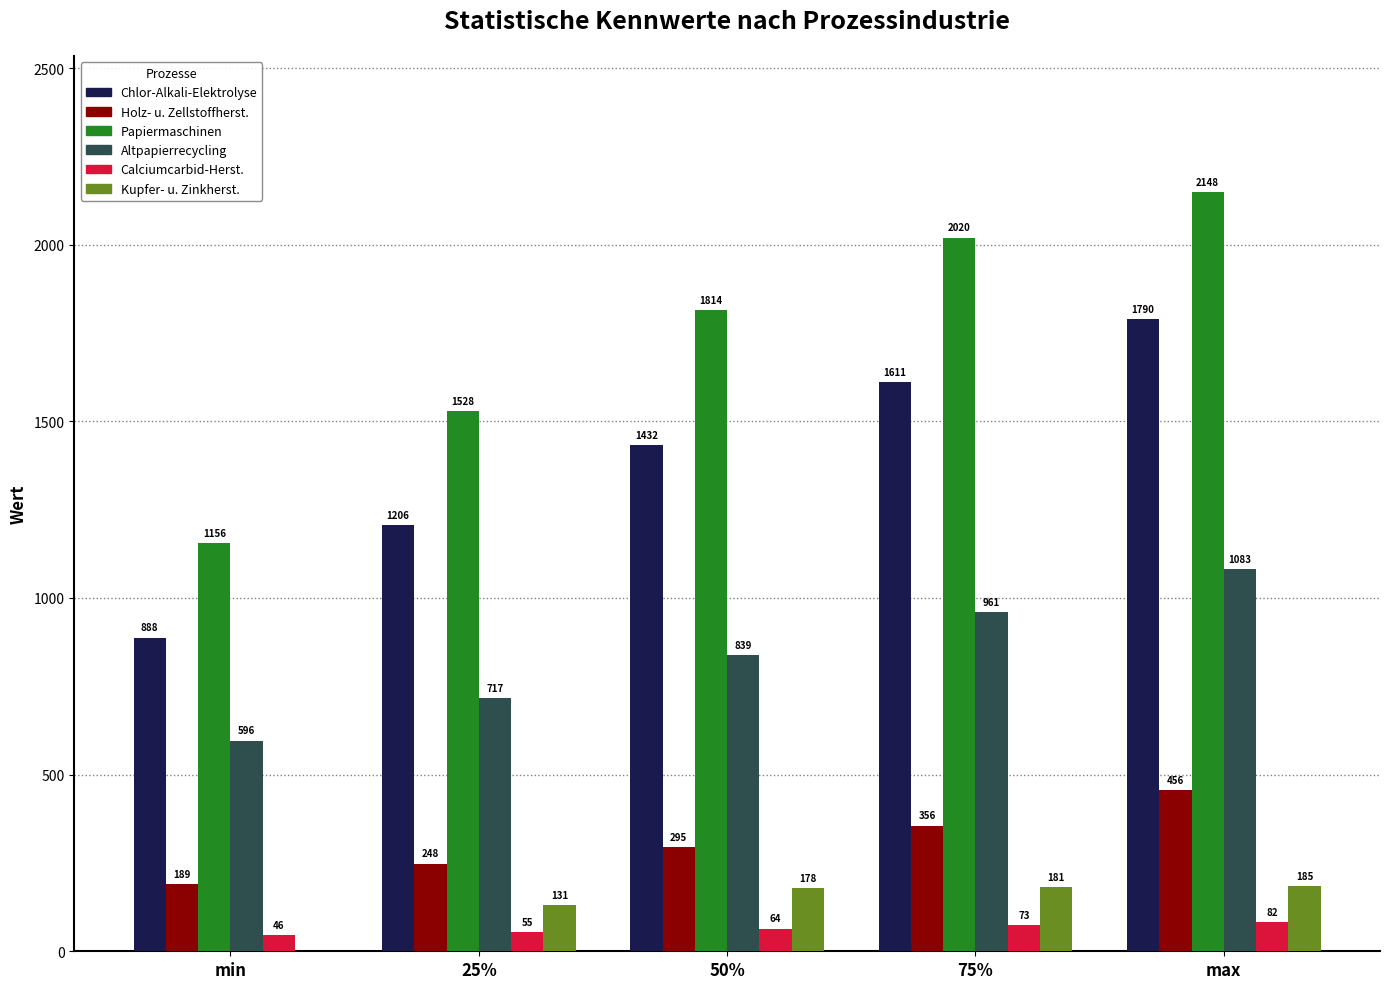

What is the greatest value displayed?

2148.1